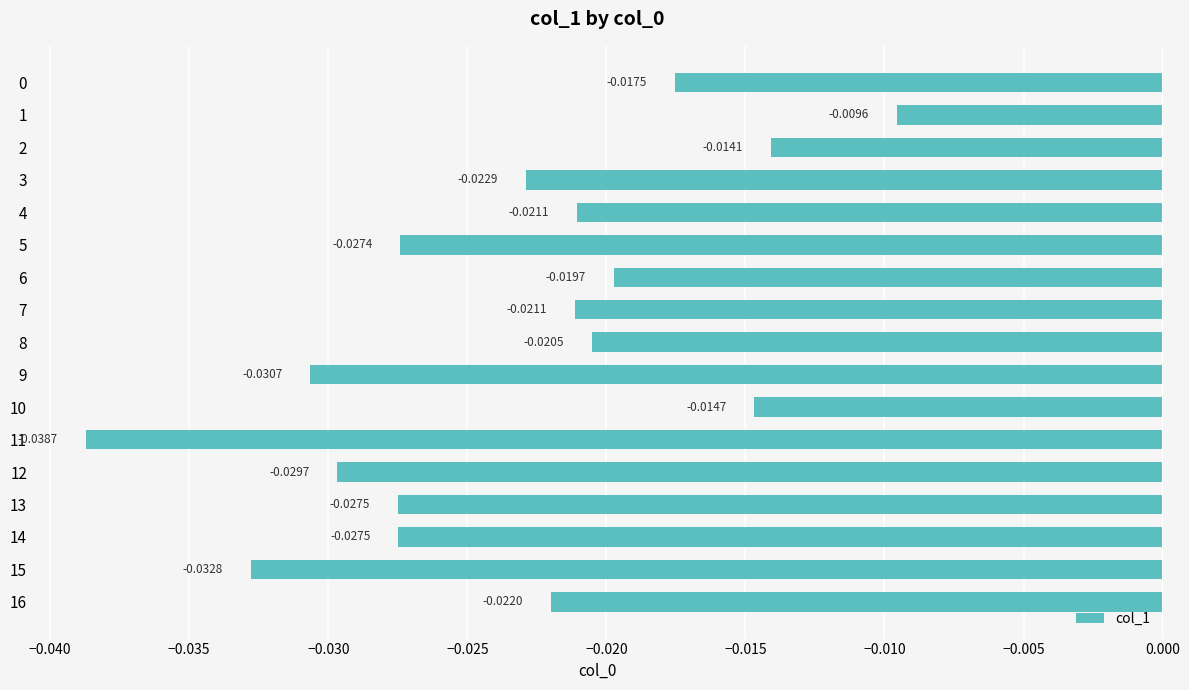

Which has a higher value, 7 or 5?

7